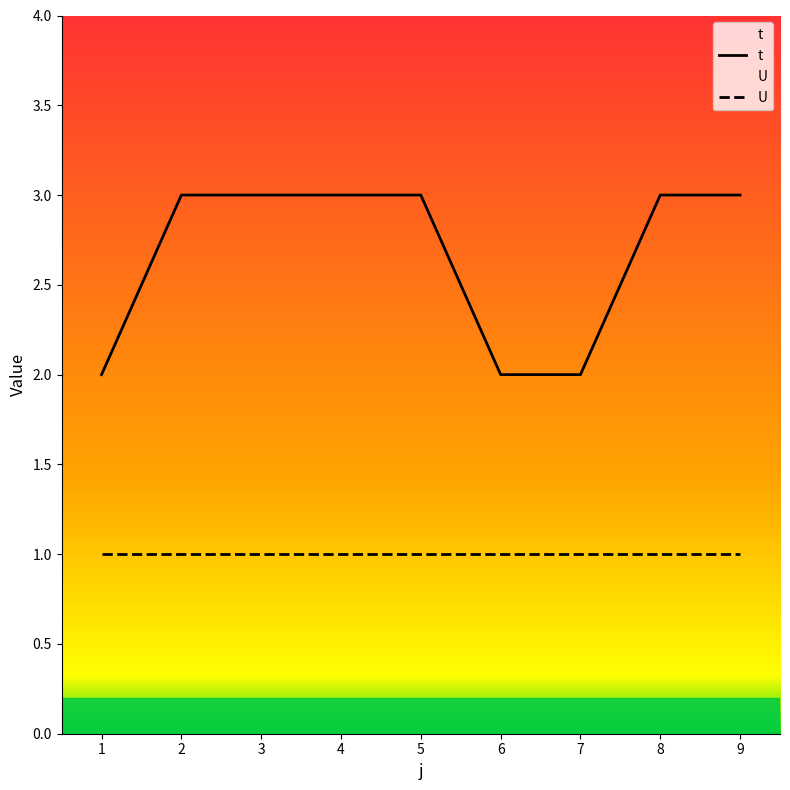

Rank the categories by value from lowest to highest.

1, 6, 7, 2, 3, 4, 5, 8, 9